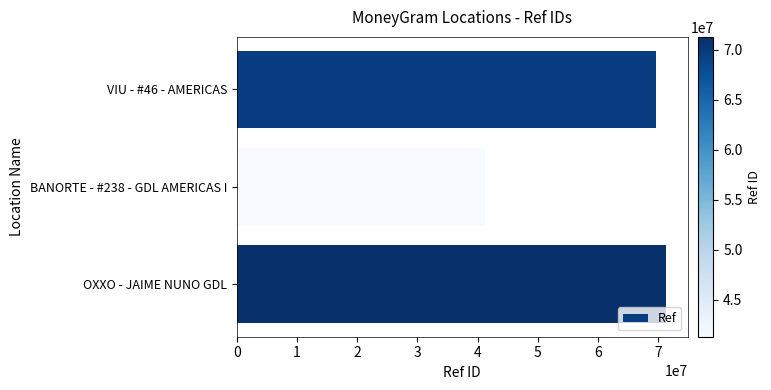

Which label corresponds to the largest value in the chart?

OXXO - JAIME NUNO GDL